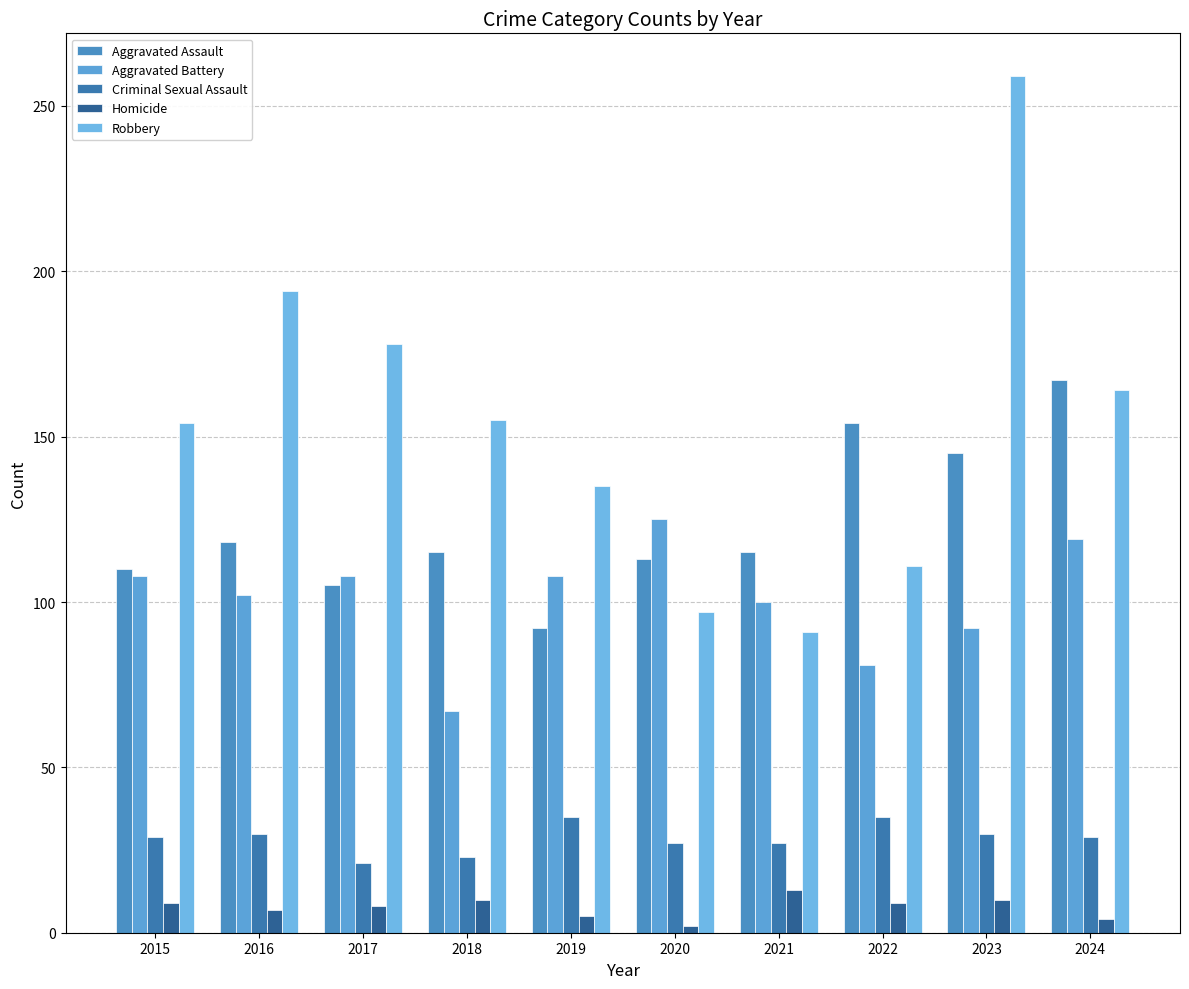

Is it true that Criminal Sexual Assault equals 15 at 2018?

False